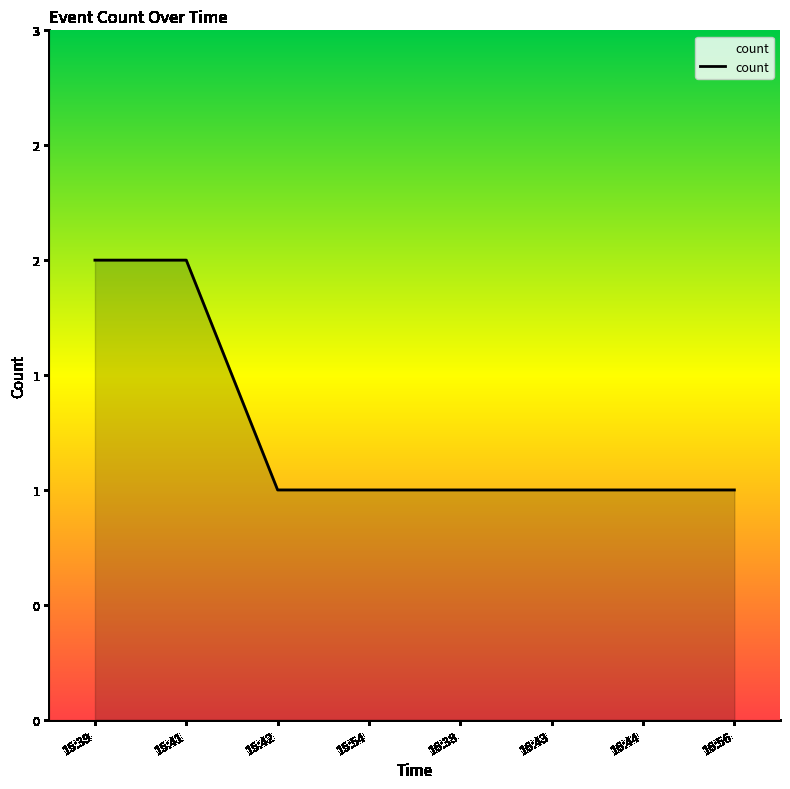

What is the difference between the maximum and minimum values?

1